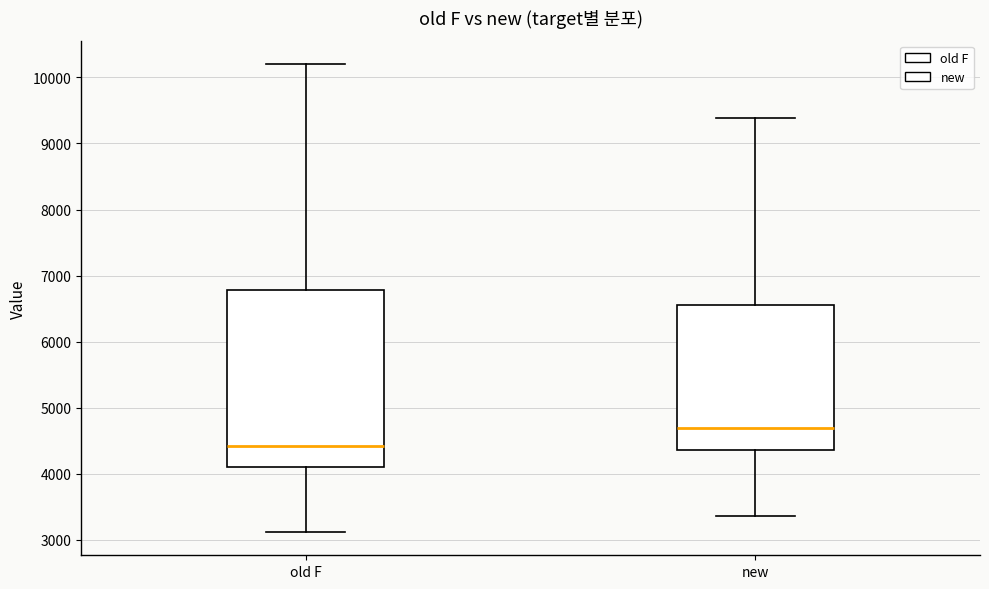

Reading left to right, transcribe this box plot: for each box, give where its median line is, the range the box spans, and where its two whiskers end, as read against the y-axis. The values are not printed on the chart, so give them approximately, as read against the axis.

old F: median 4400, box 4100 to 6800, whiskers 3100 to 10200
new: median 4700, box 4400 to 6500, whiskers 3400 to 9400